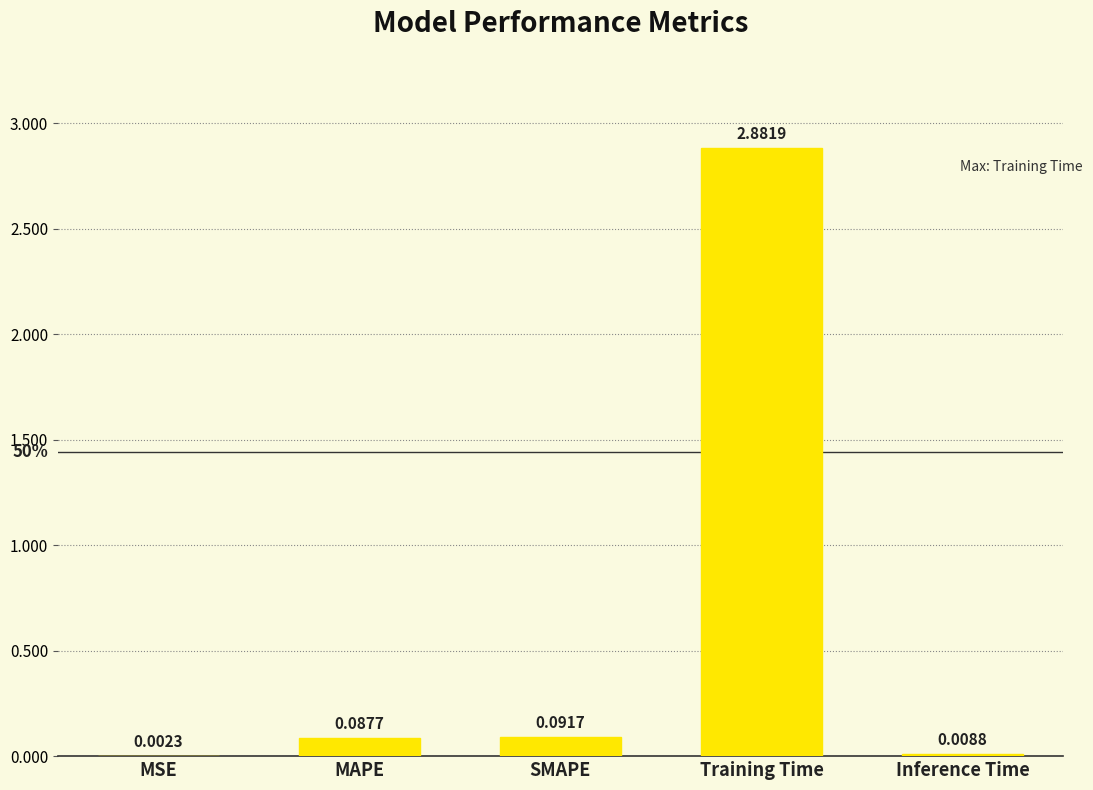

Which category has the highest value across all series?

Training Time